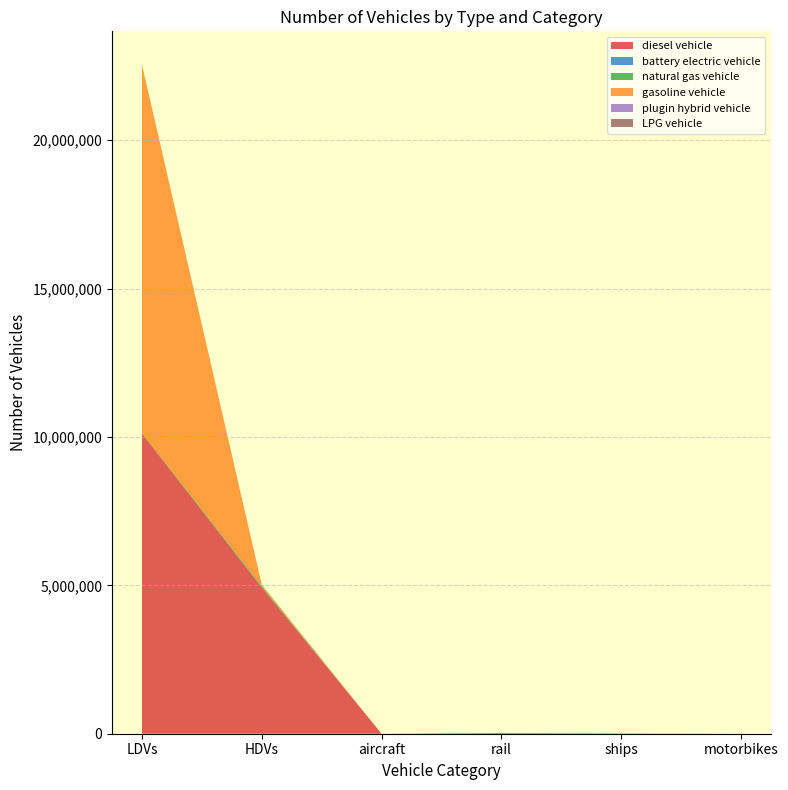

Reading right to left, transcribe all the data shown in this chart.

diesel vehicle: 0.0	10524.0	24937.1	1152.7	4927361.0	10118227.4
battery electric vehicle: 0.0	0.0	0.0	0.0	113.0	1500.8
natural gas vehicle: 0.0	0.0	0.0	0.0	44406.0	15152.8
gasoline vehicle: 0.0	0.0	0.0	0.0	47628.0	12396598.3
plugin hybrid vehicle: 0.0	0.0	0.0	0.0	501.0	2848.9
LPG vehicle: 0.0	0.0	0.0	0.0	3747.0	5509.3